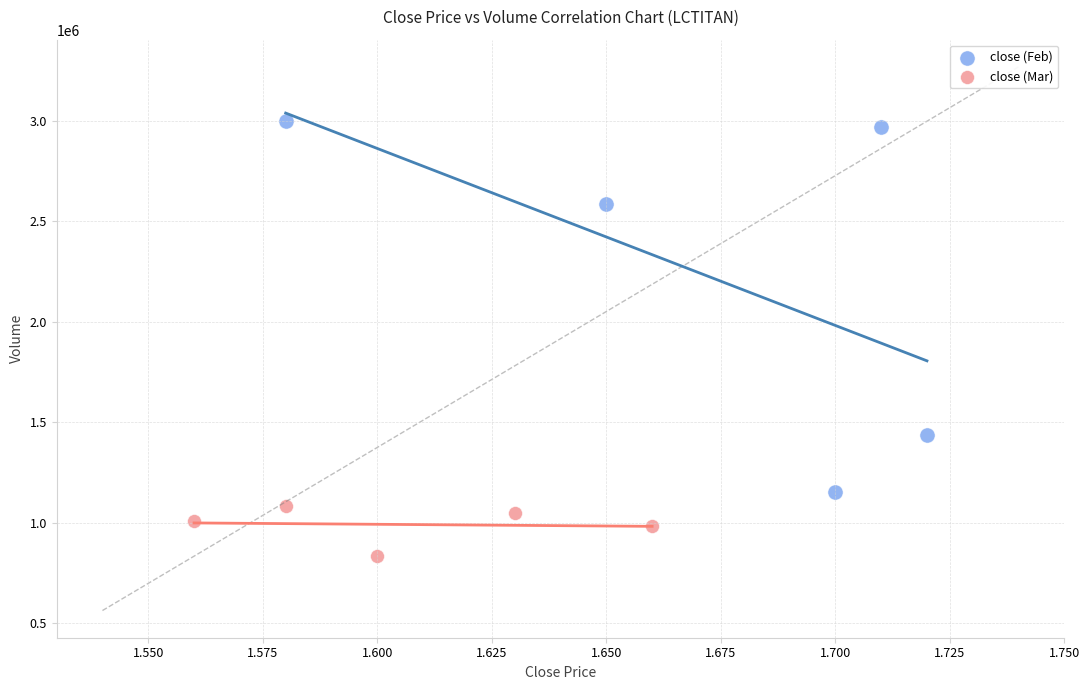

Which series contains the highest Y value?

close (Feb)